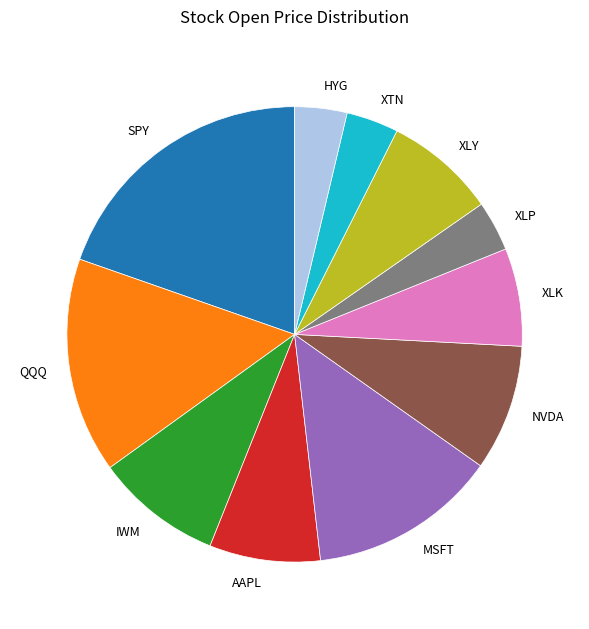

What is the ratio of the value at XLP to the value at HYG?

1.0